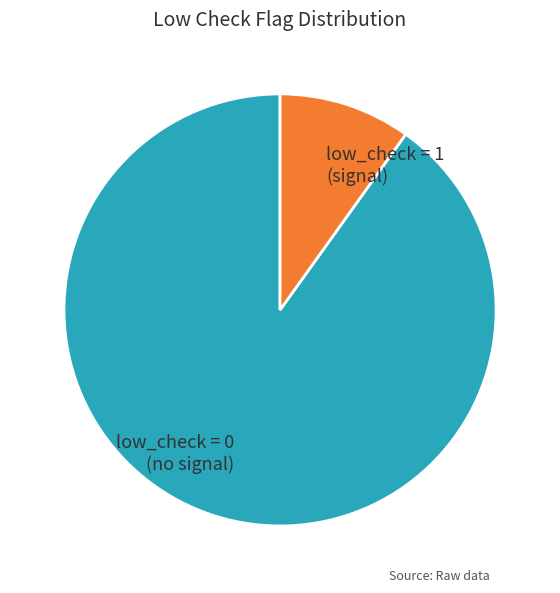

Is there a majority slice in this chart?

Yes